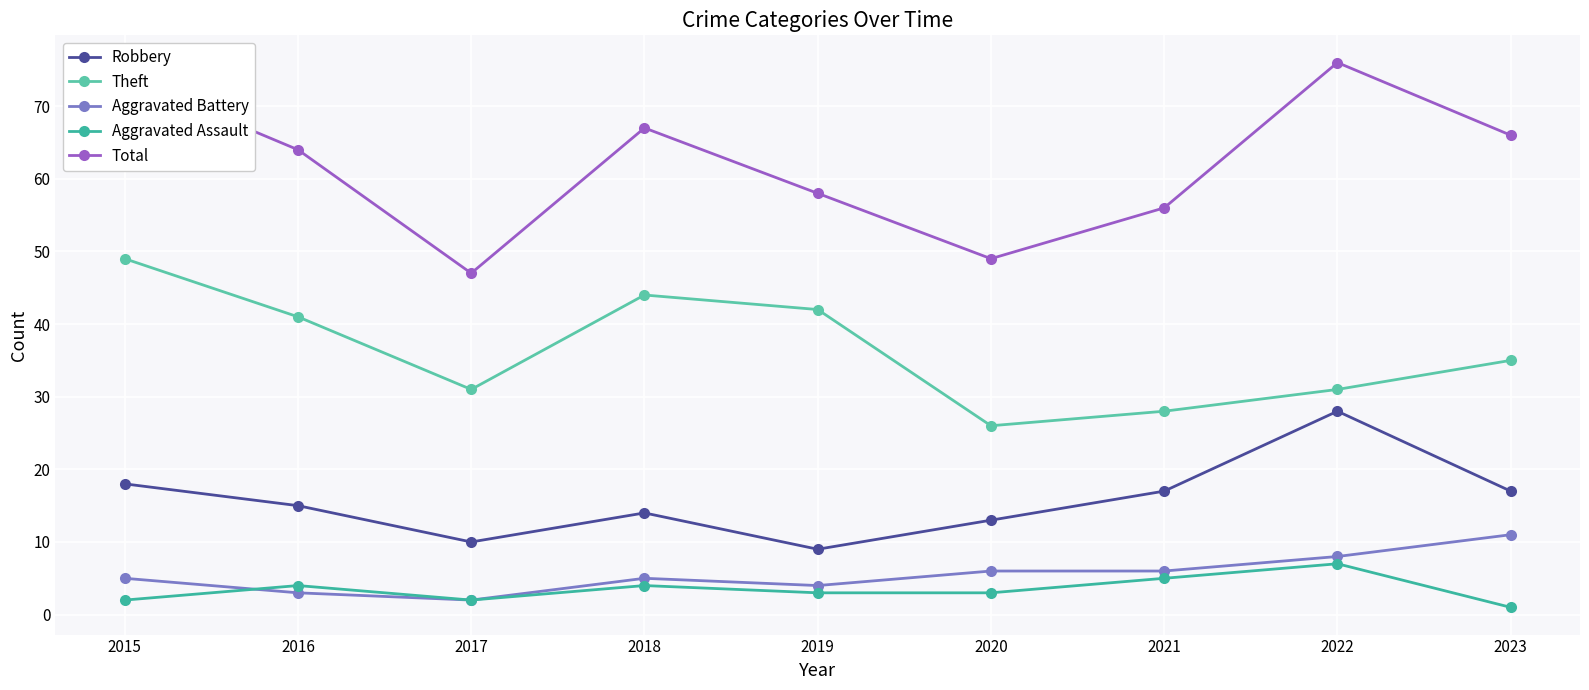

The value of Robbery at 2016 is 15. True or false?

True